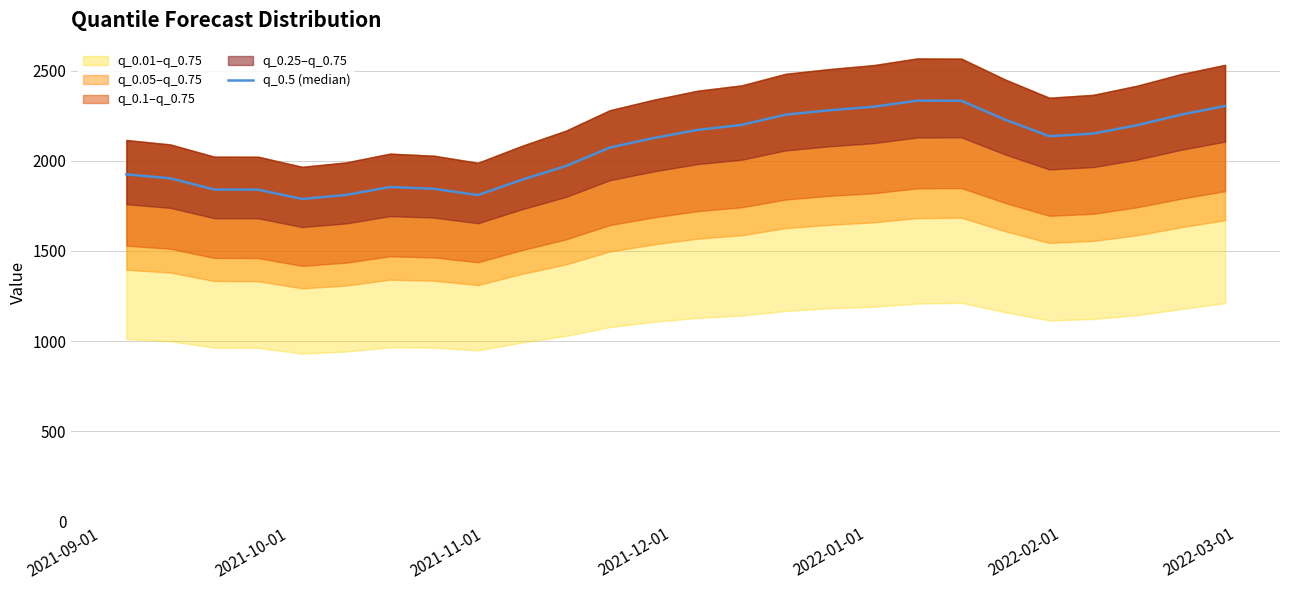

How many interior local valleys (lower than both neighbors) does the data have?

3